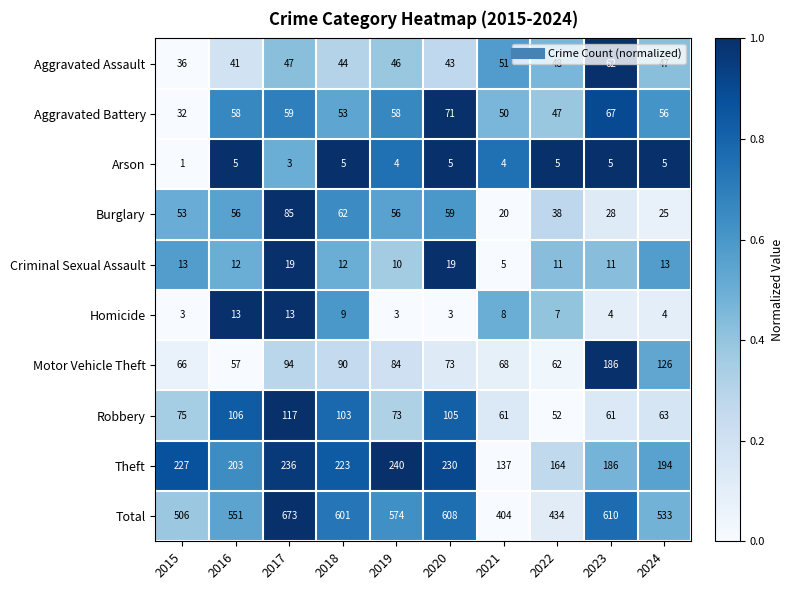

The Aggravated Battery series shows 58 at 2019. True or false?

True